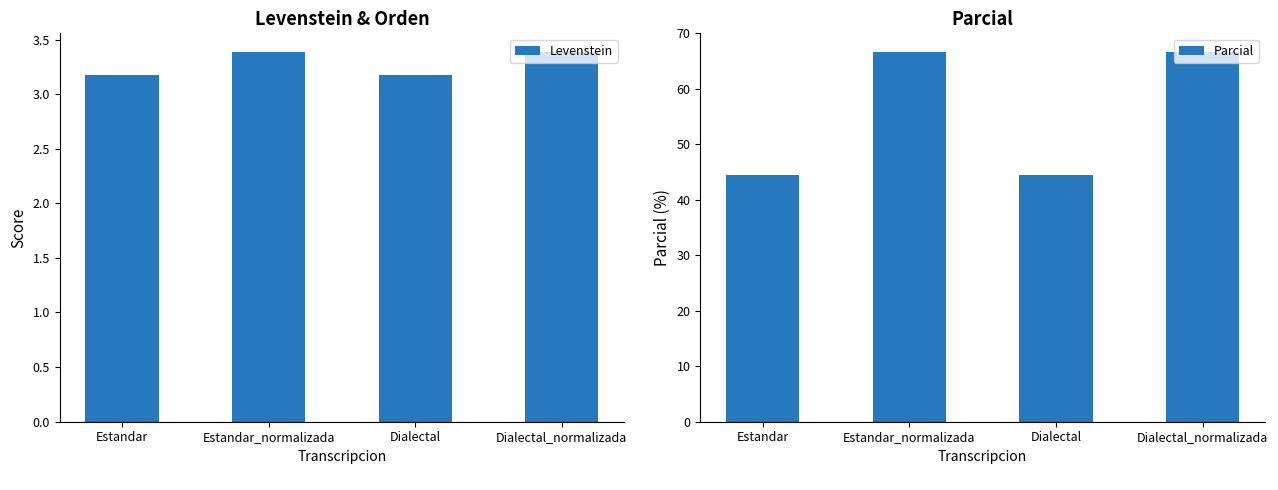

What is the difference between the highest and lowest values at Dialectal?

41.3